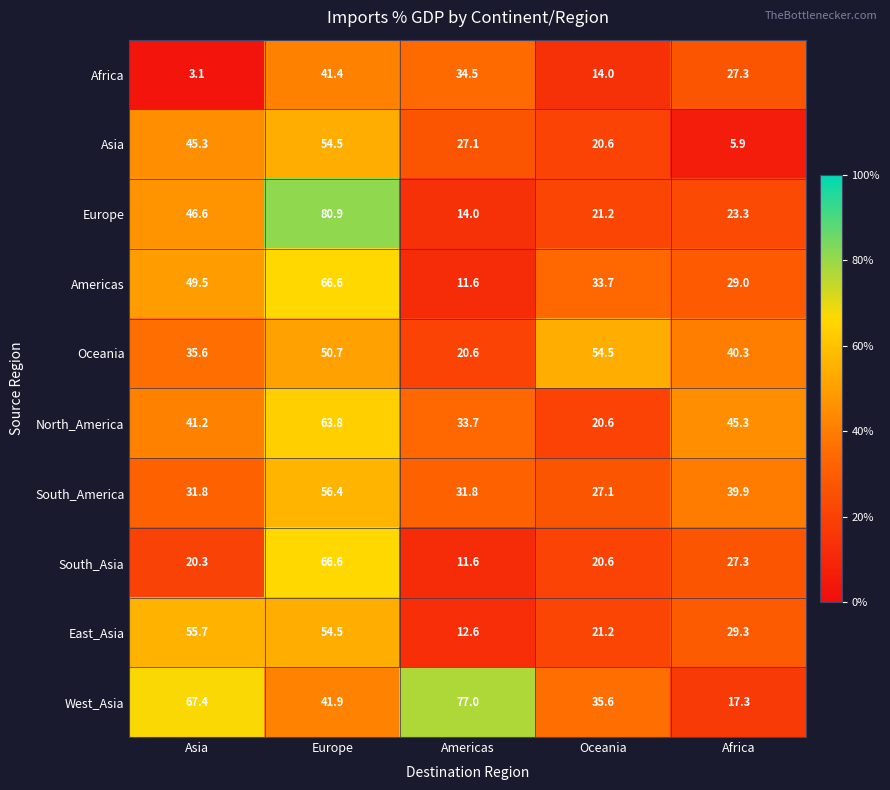

Where does the Africa series first go above 27?

Europe